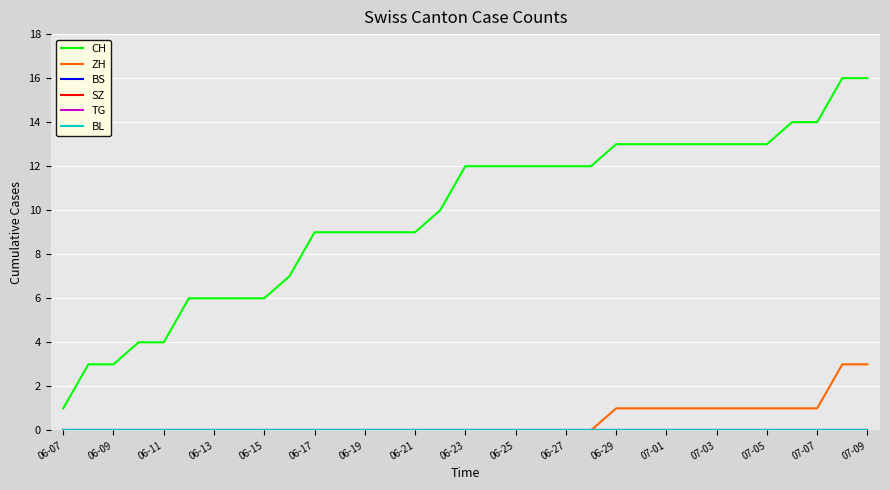

Does the chart display data point markers on the line(s)?

No